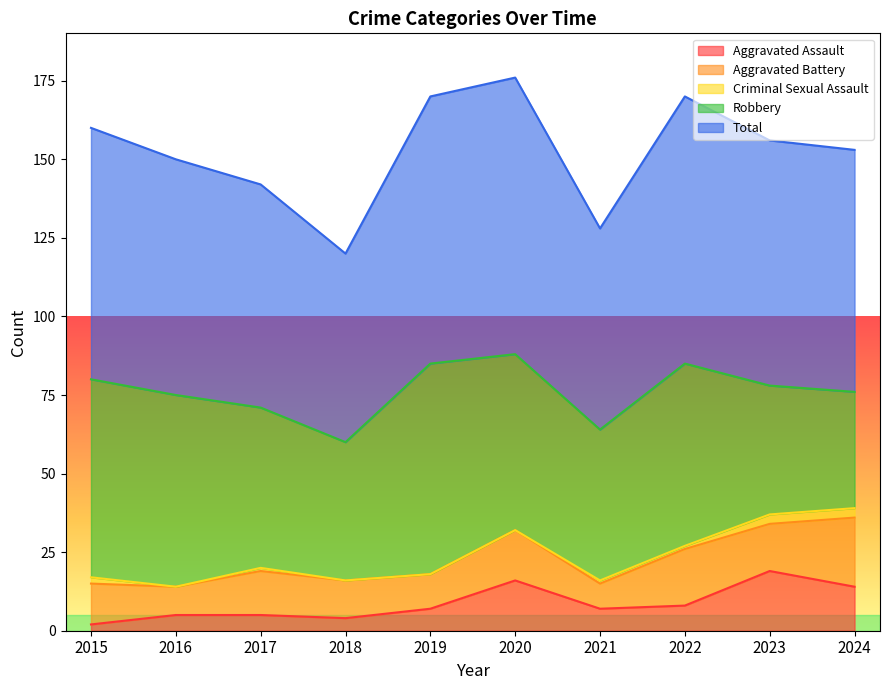

At which category does Aggravated Assault reach its first local peak?

2020